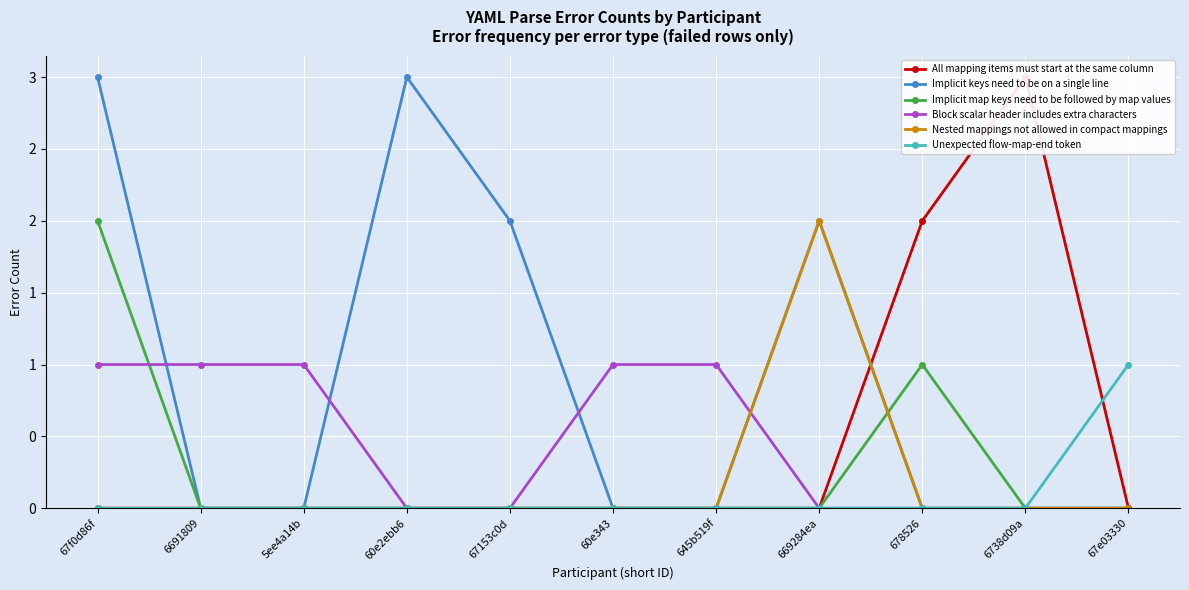

What is the maximum value shown in the chart?

3